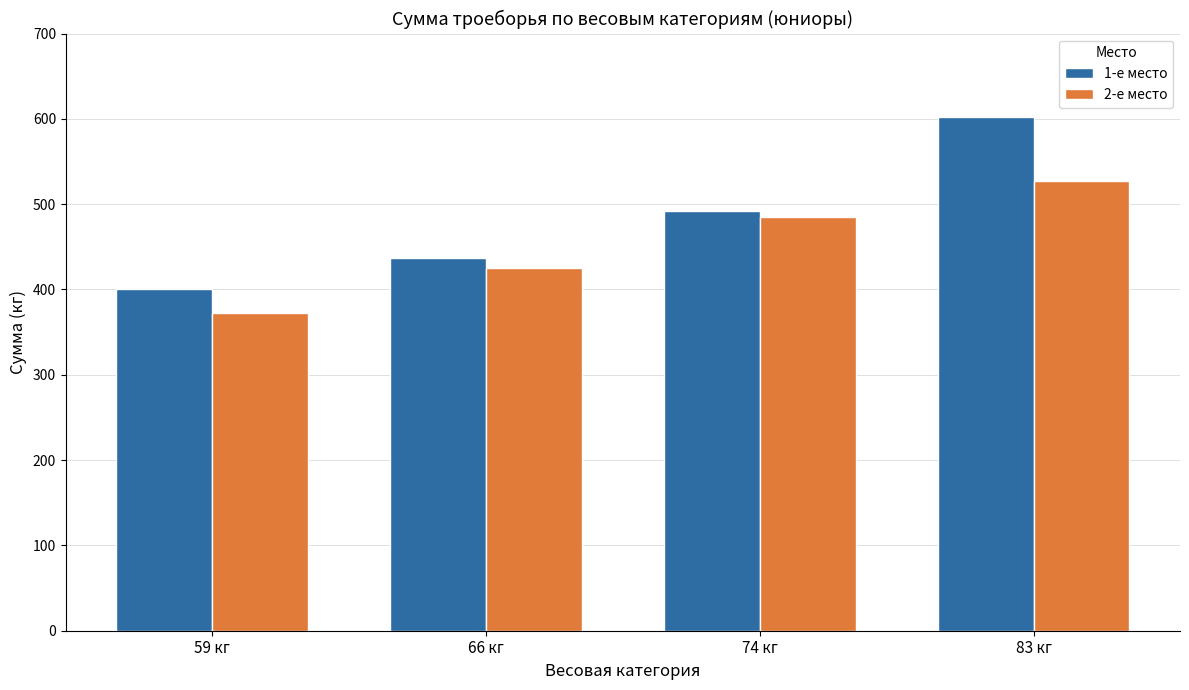

What position from the left is 66 кг?

2